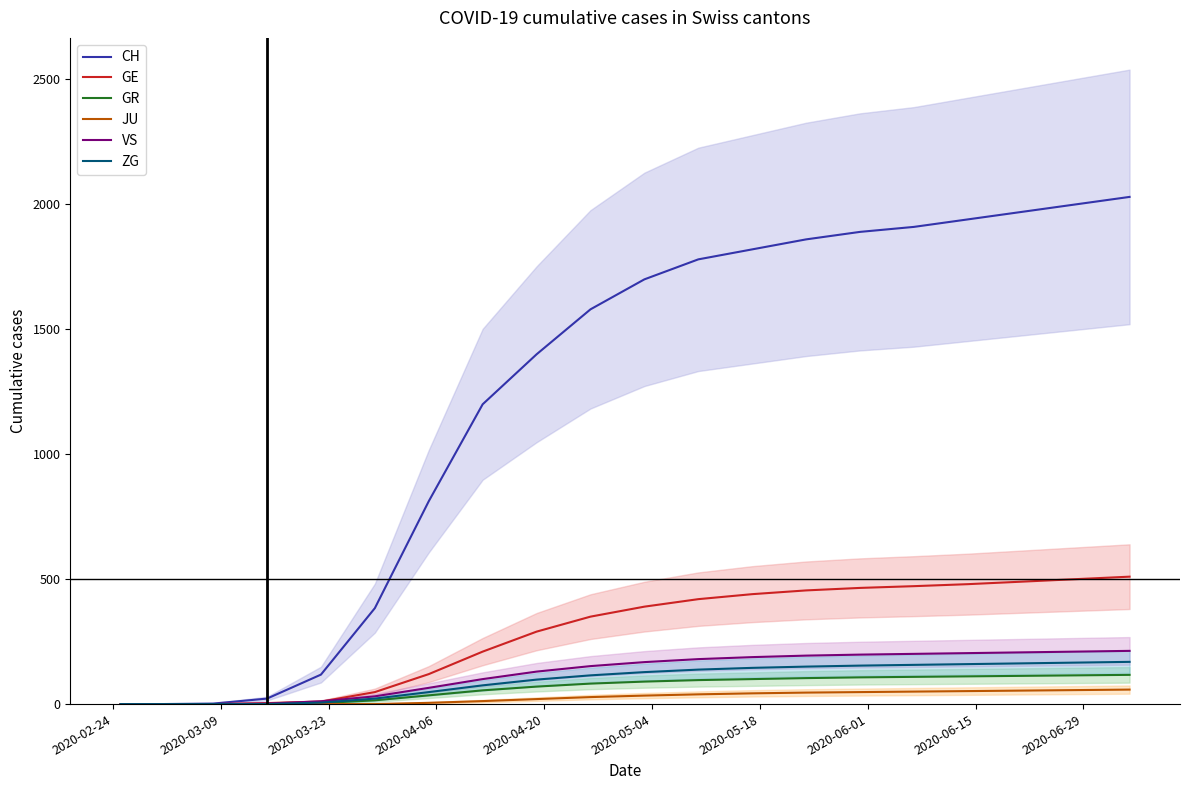

What is the highest value of the GR series?

117